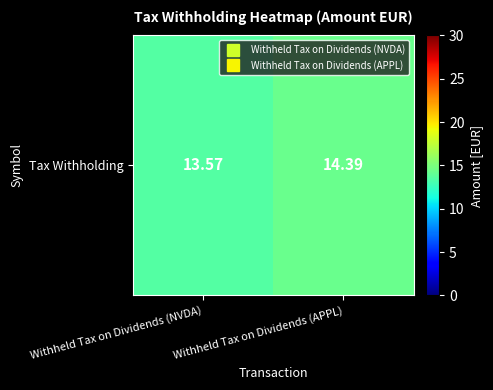

Where does the data first go above 14?

Withheld Tax on Dividends (APPL)